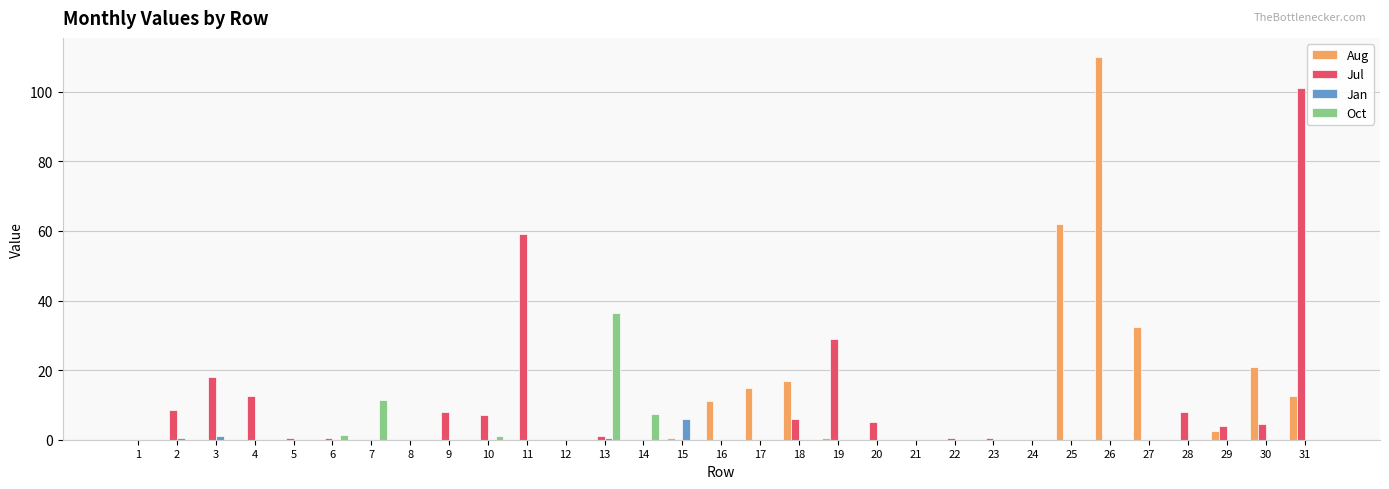

The value of Oct at 19 is 0.0. True or false?

True